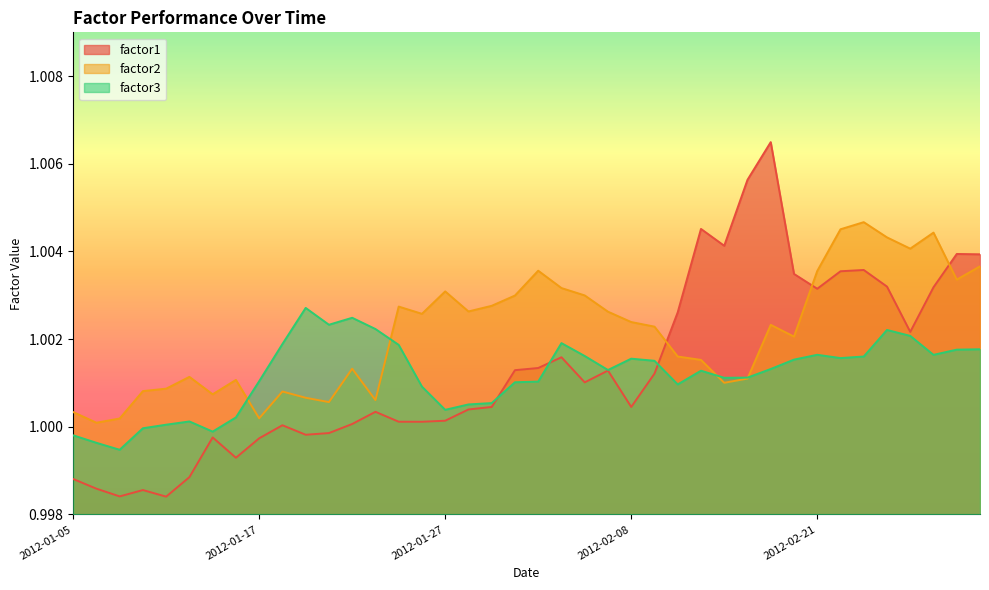

Rank the series at 2012-01-05 from highest to lowest value.

factor2, factor3, factor1